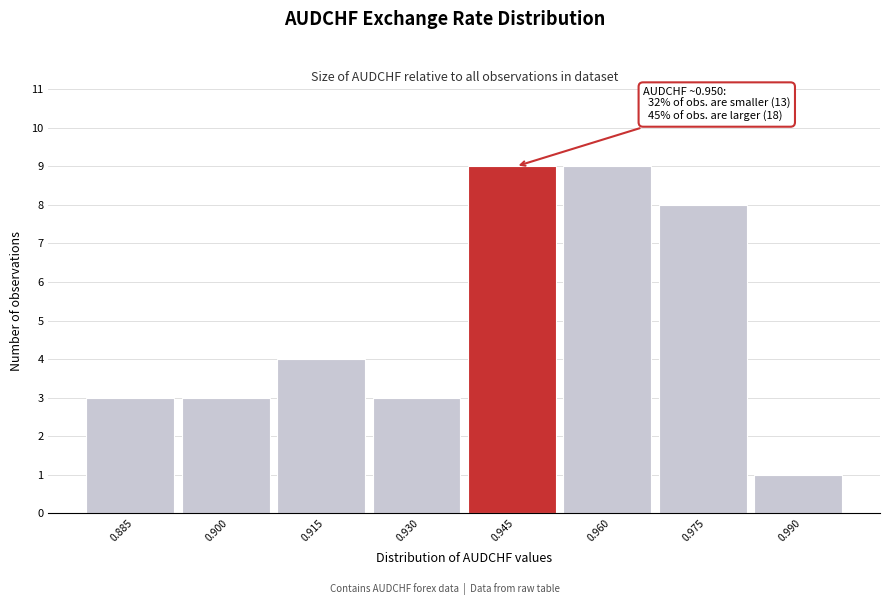

Reading right to left, what are all the values shown in this chart?

1	8	9	9	3	4	3	3